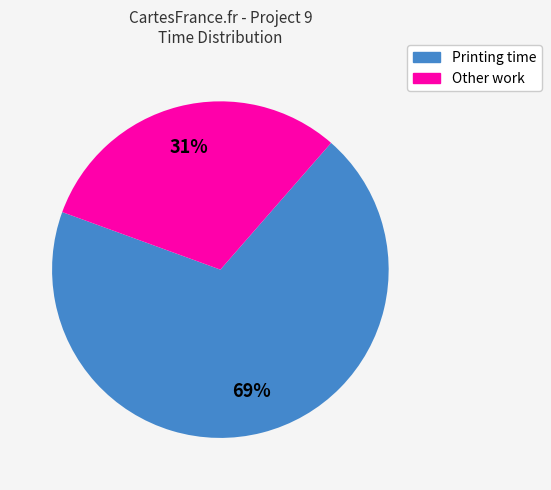

To the nearest percent, what is the difference between the largest and smallest slice percentages?

38%